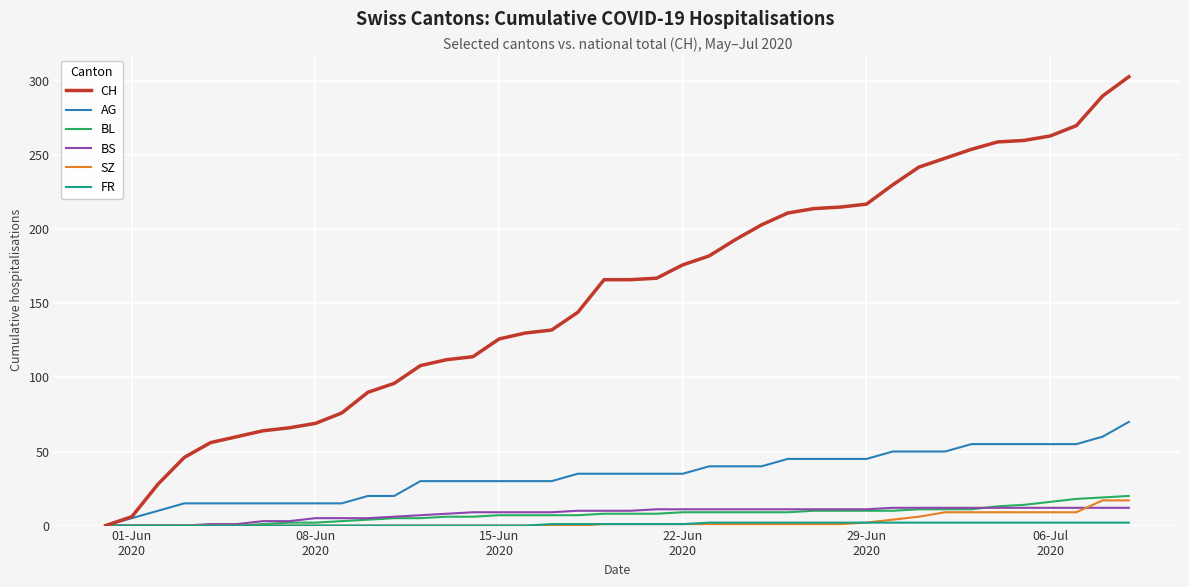

How many lines are shown in the chart?

6